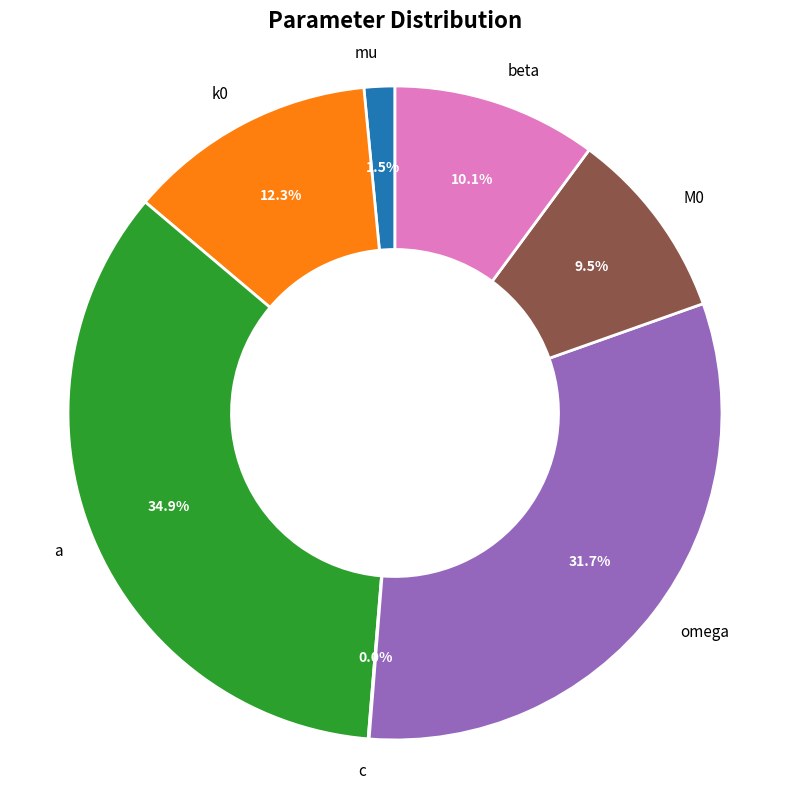

Do omega and beta together represent more than half of the pie?

No